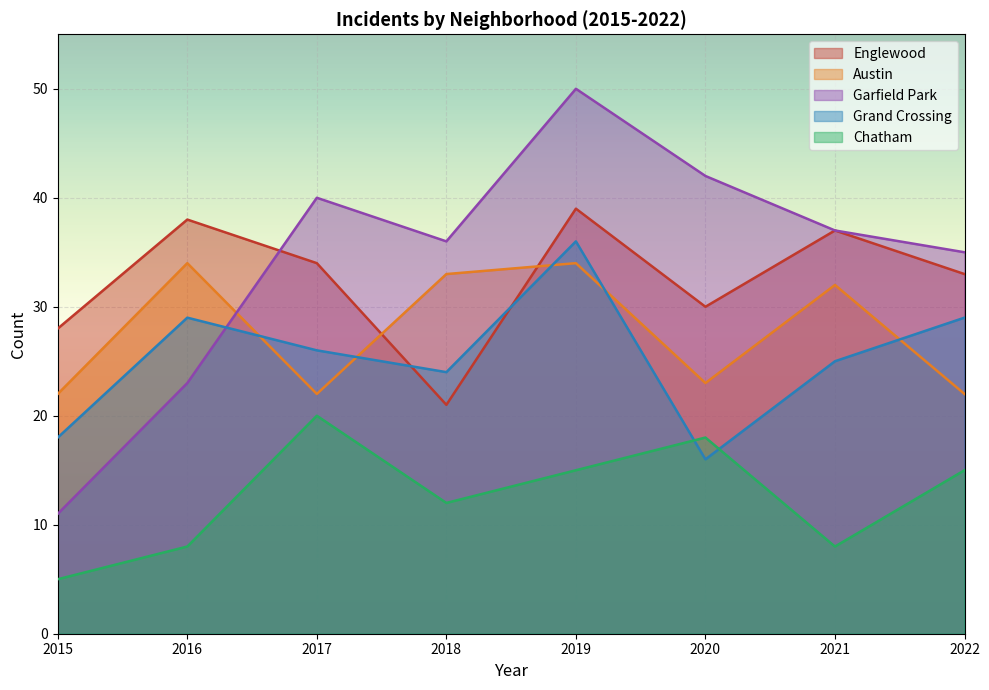

Rank the series at 2017 from lowest to highest value.

Chatham, Austin, Grand Crossing, Englewood, Garfield Park